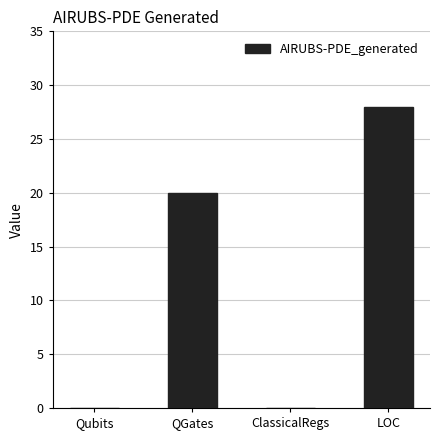

Which category has the highest value across all series?

LOC